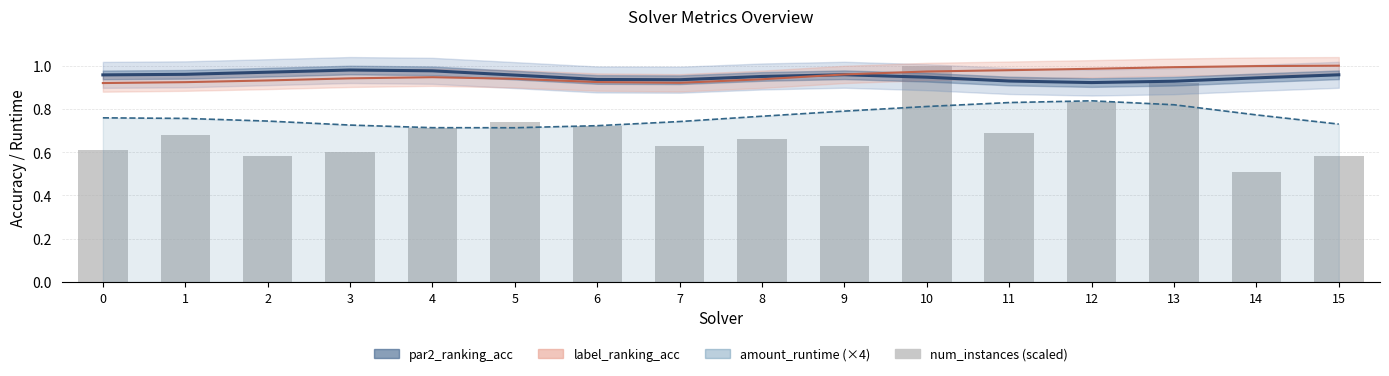

Rank the series at 4 from highest to lowest value.

par2_ranking_acc, label_ranking_acc, amount_runtime (×4), num_instances (scaled)